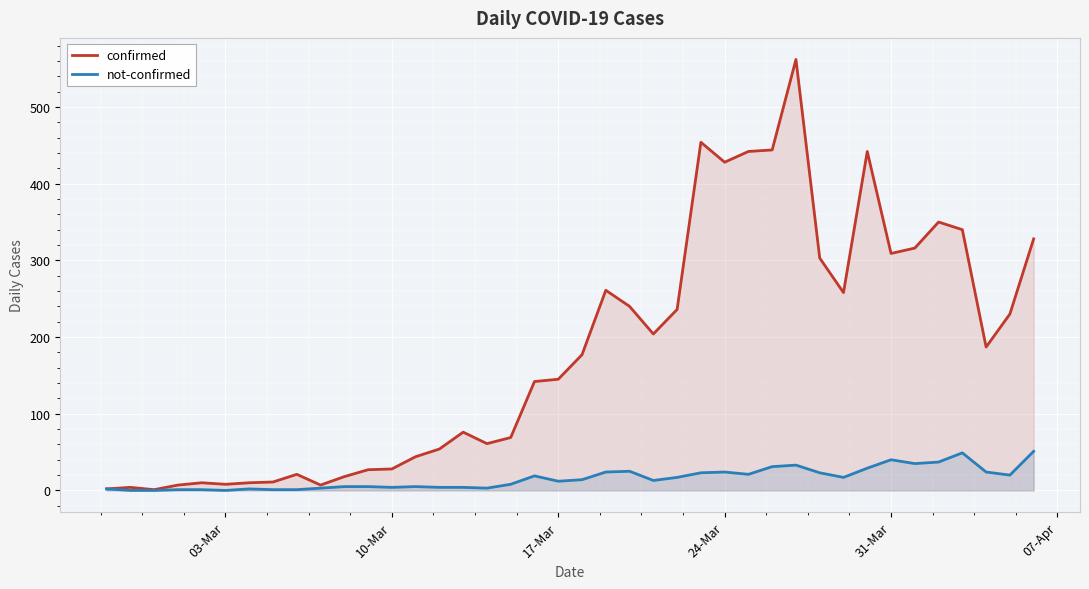

What is the value of the confirmed point at the 33rd from the left?

442